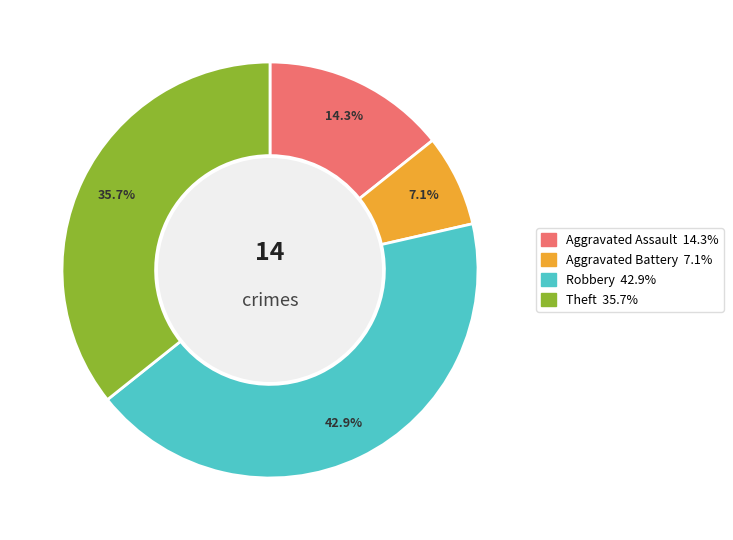

How many slices are in this pie chart?

4